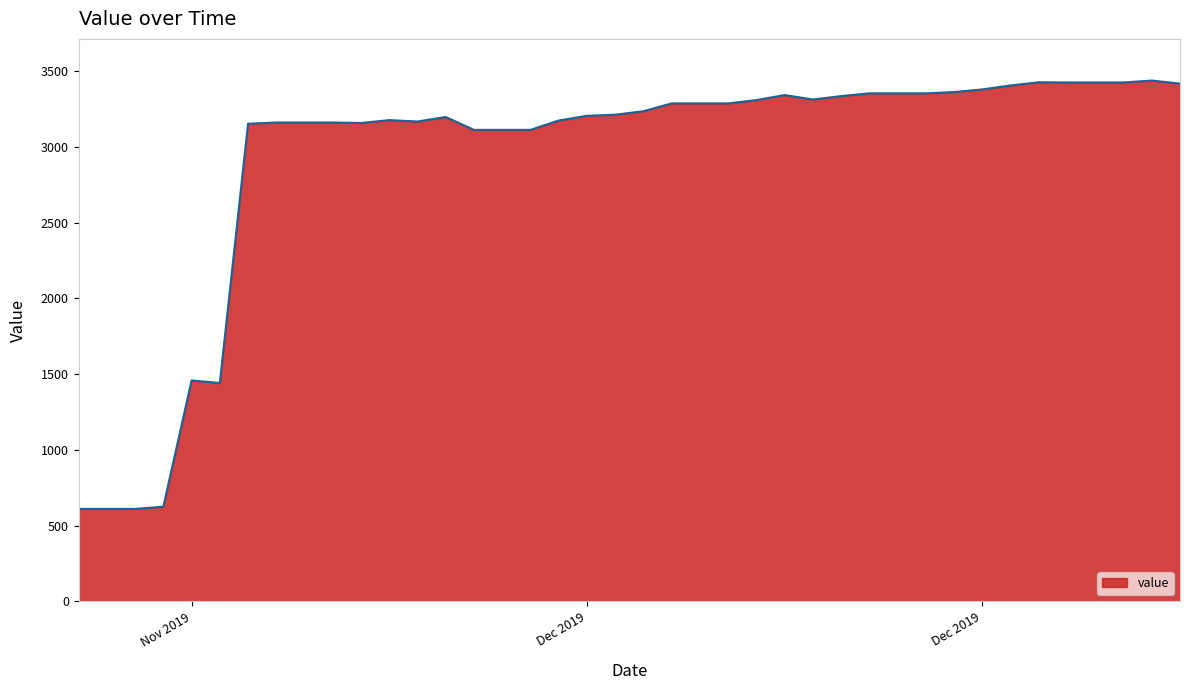

How many lines are shown in the chart?

1